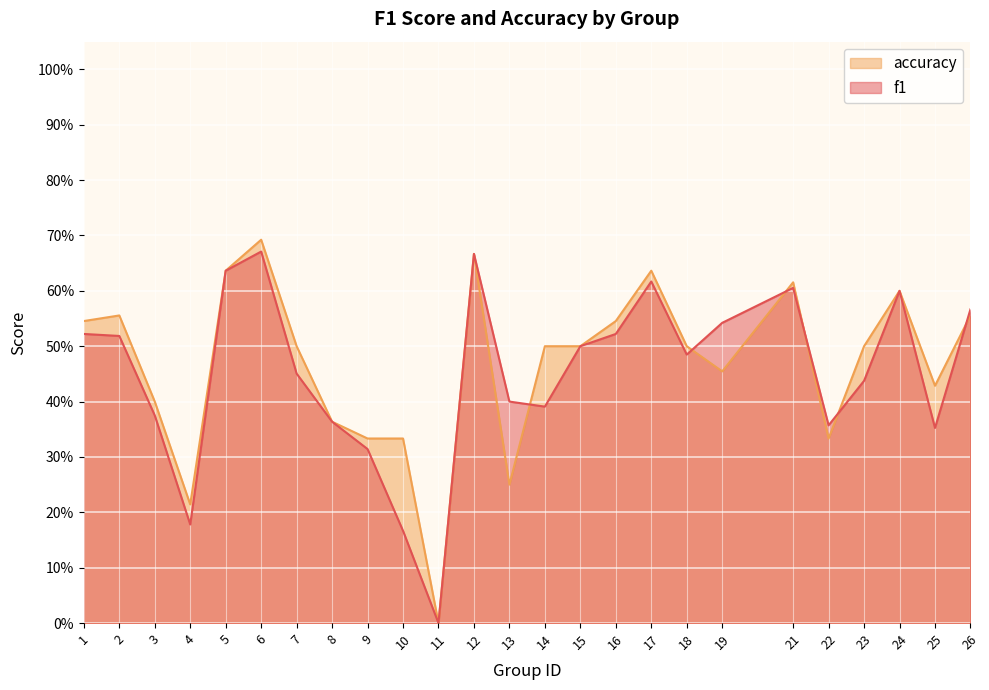

What is the approximate value of f1 at 23?

0.4